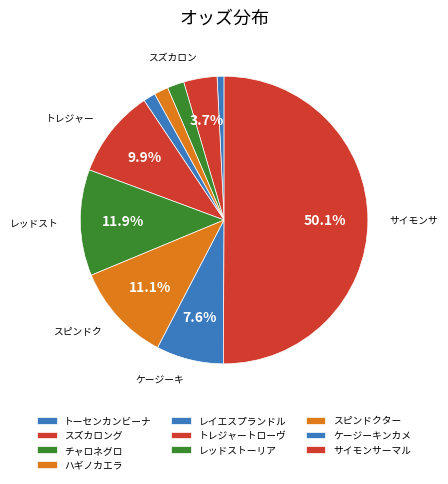

Which slice represents more than half of the pie?

サイモンサーマル